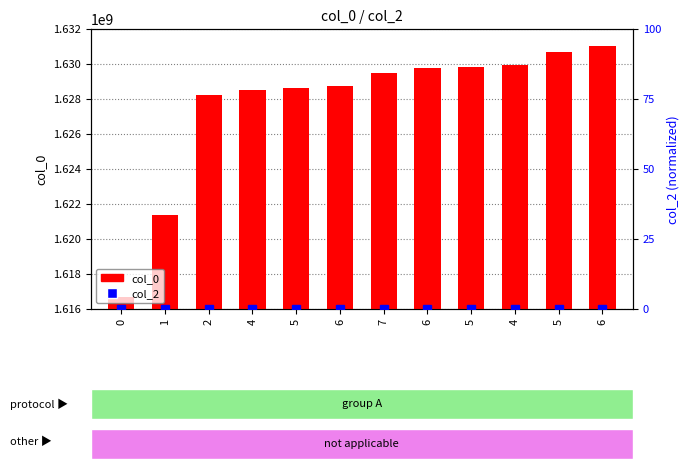

Reading left to right, extract all data points from this chart.

col_0: 1616678080	1621350675	1628248468	1628525604	1628651640	1628766812	1629479700	1629778616	1629832492	1629936948	1630700029	1631013247
col_2: 0	0	0	0	0	0	0	0	0	0	0	0